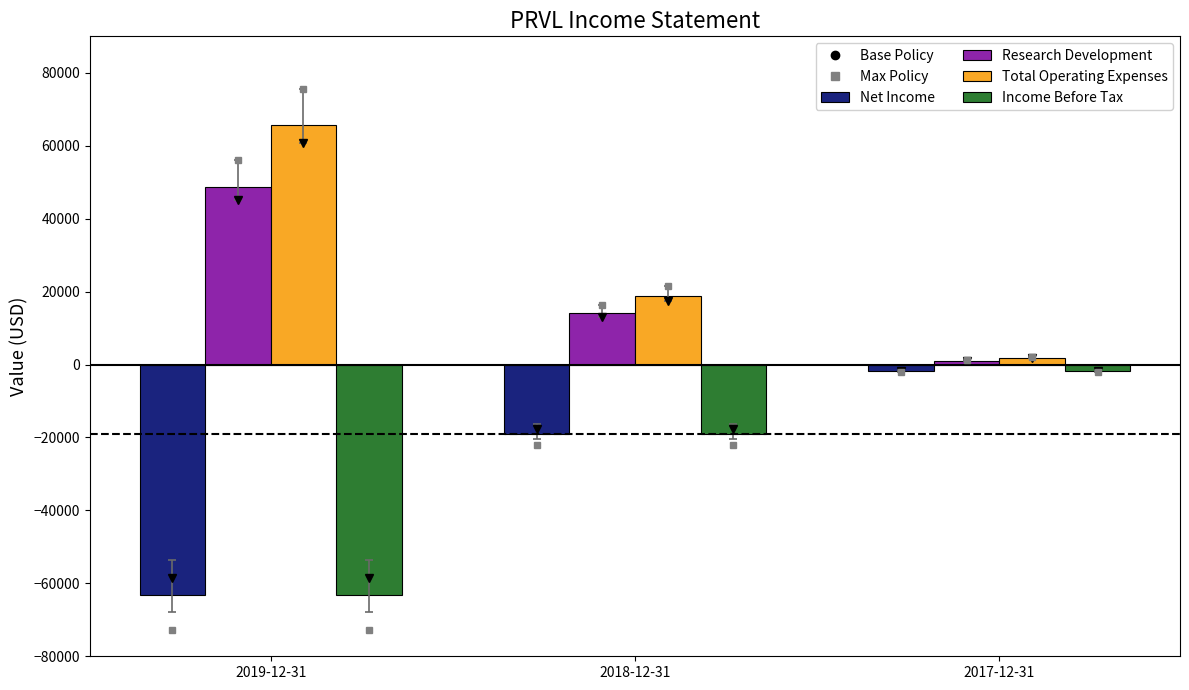

The value of Total Operating Expenses at 2017-12-31 is 1800. True or false?

True